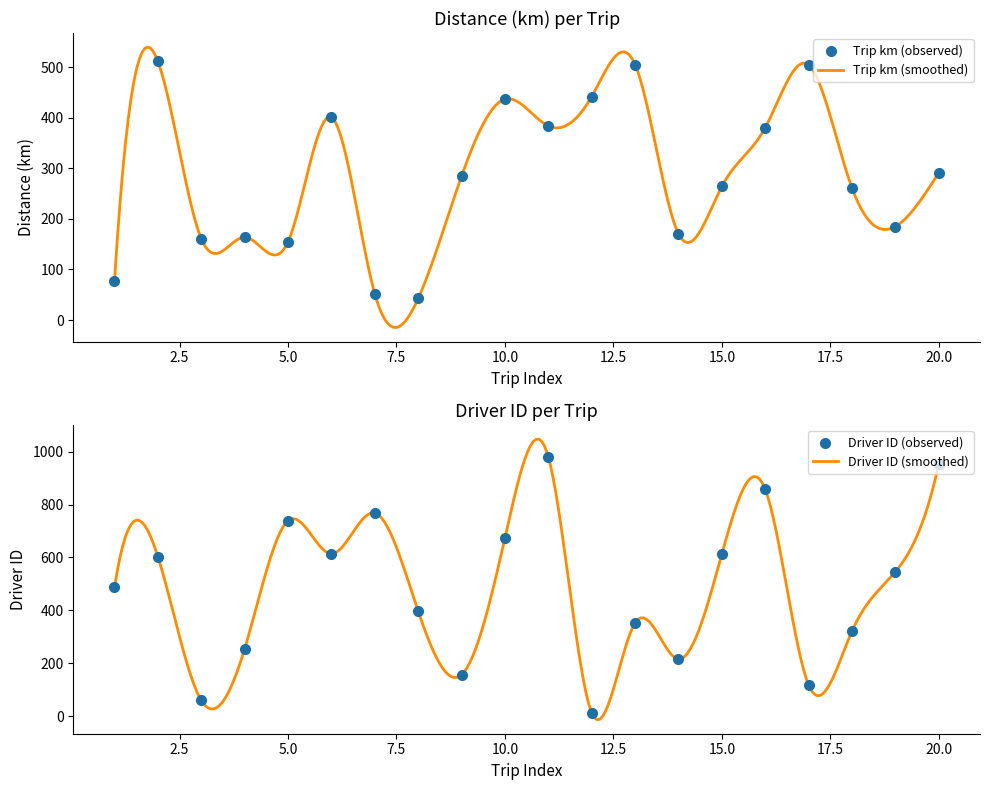

At which category is the sum across all series the highest?

11